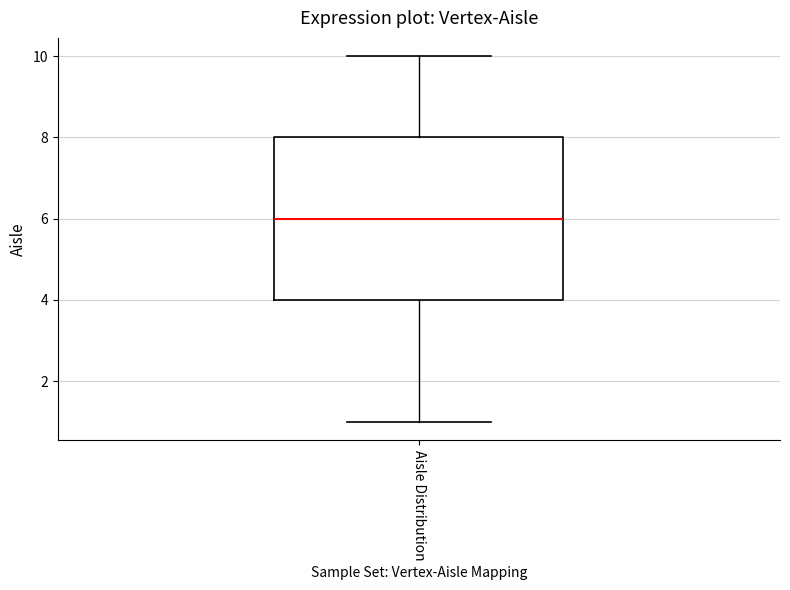

Where does the median line of the box for Aisle Distribution sit on the y-axis? The values are not printed on the chart, so give them approximately, as read against the axis.

6